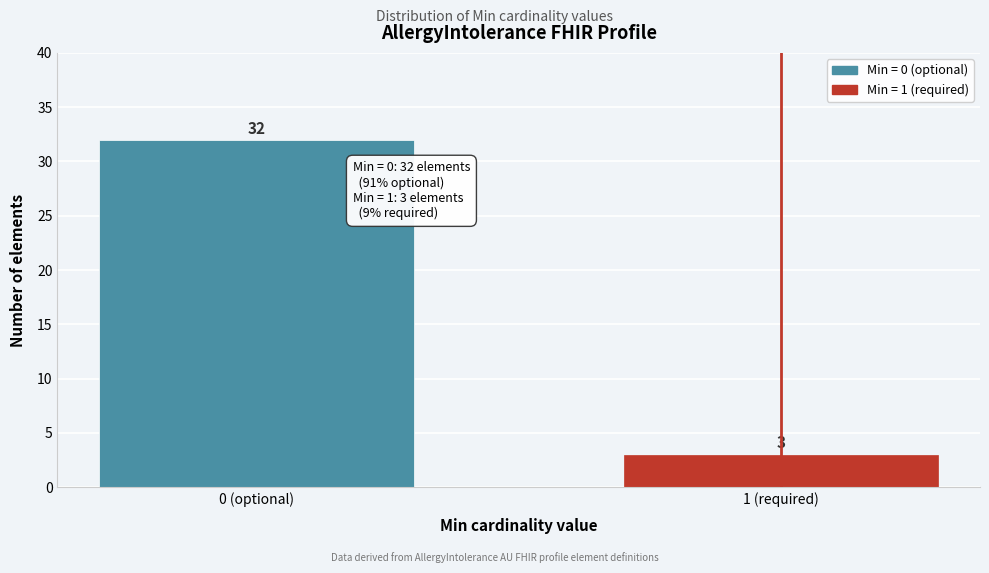

Reading left to right, transcribe all the data shown in this chart.

32	3